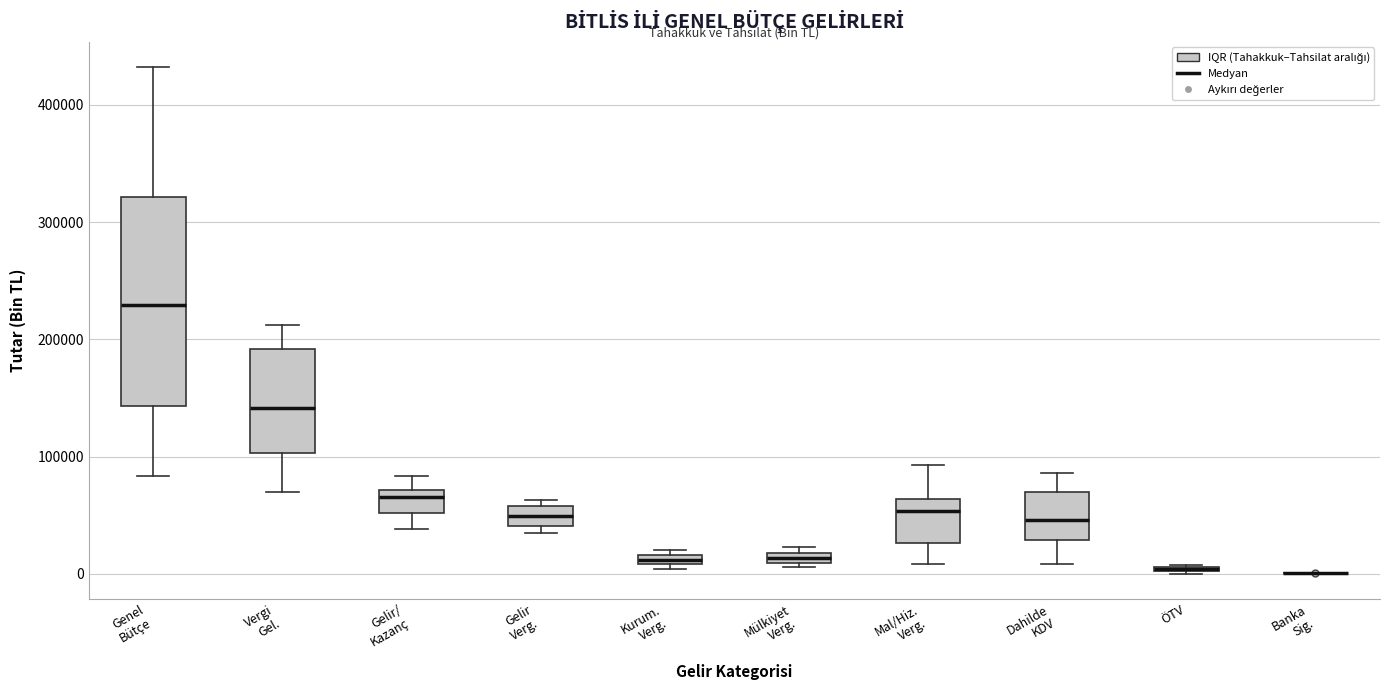

Which box is the tallest, from its lower edge to its upper edge?

Genel Bütçe